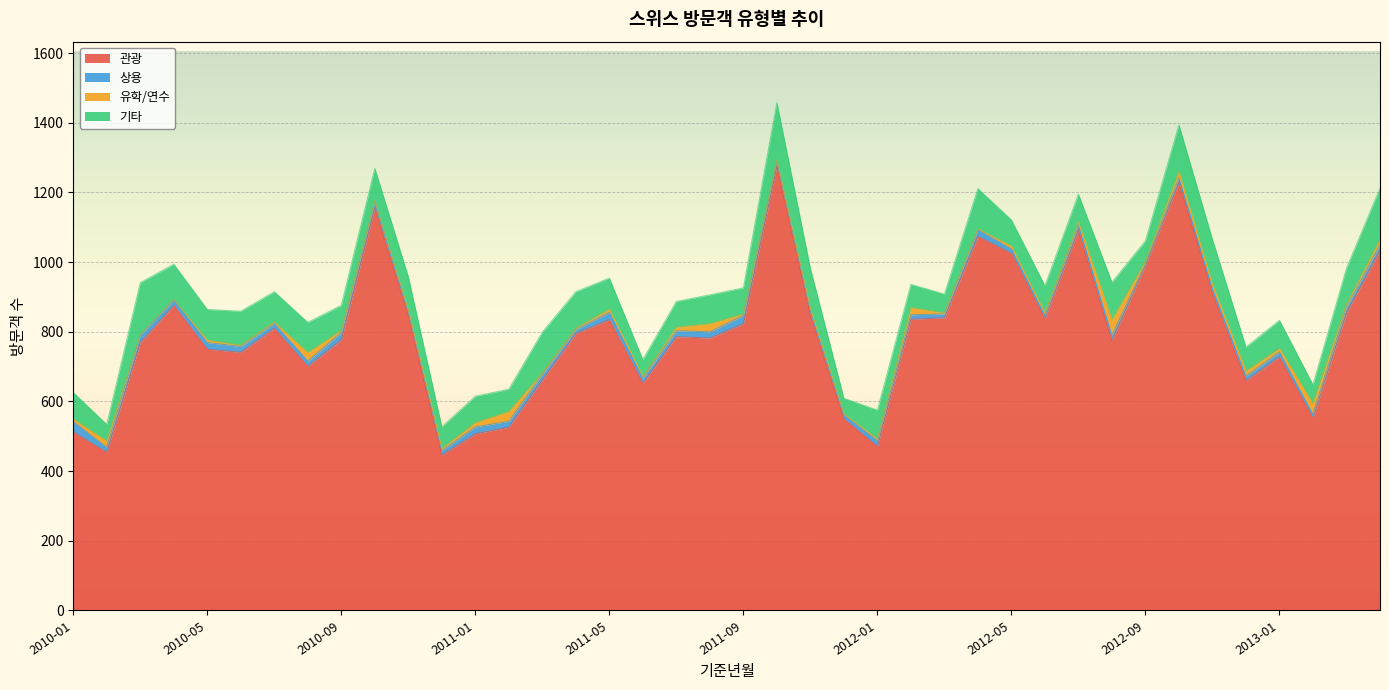

True or false: 관광 and 기타 intersect in this chart.

False